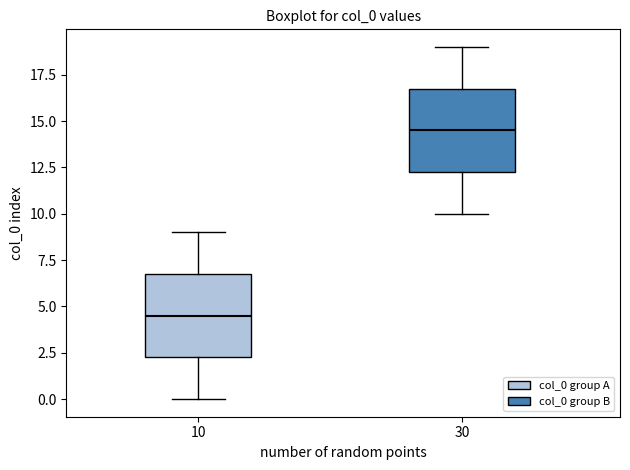

Reading left to right, read every box against the y-axis: the position of its median line, the range the box covers, and the ends of its whiskers. The values are not printed on the chart, so give them approximately, as read against the axis.

10: median 4.5, box 2.5 to 7.0, whiskers 0.0 to 9.0
30: median 14.5, box 12.5 to 17.0, whiskers 10.0 to 19.0